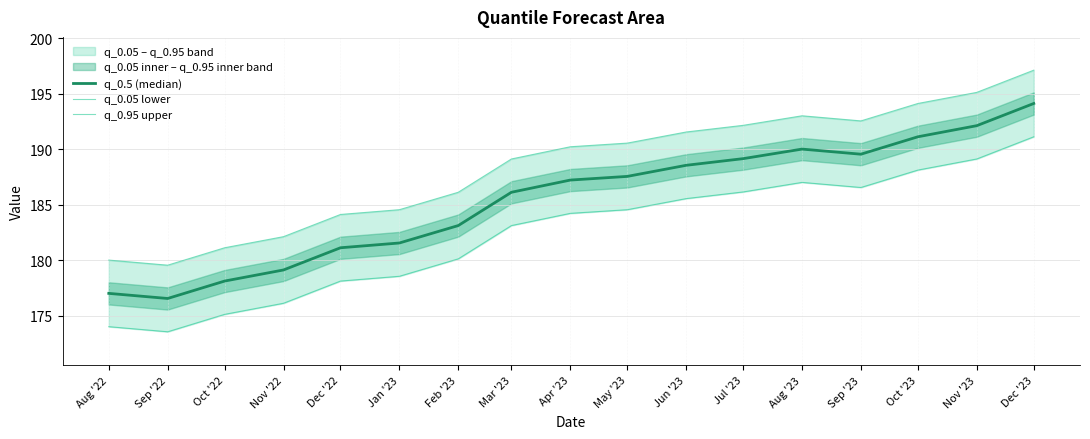

The value of q_0.95 upper at Feb '23 is 47.2. True or false?

False